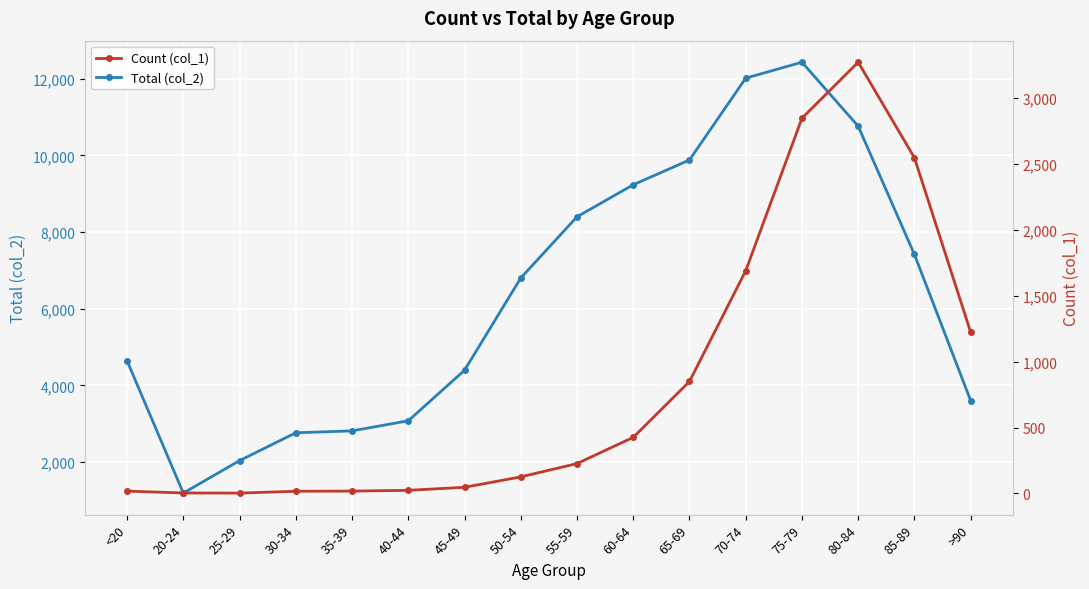

At which label does Total (col_2) first exceed 6803?

55-59